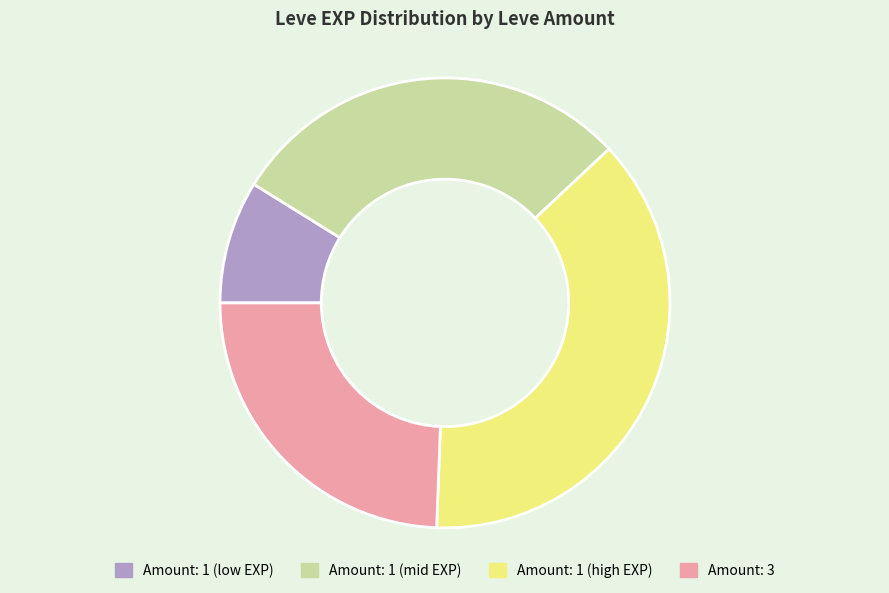

Is there a majority slice in this chart?

No